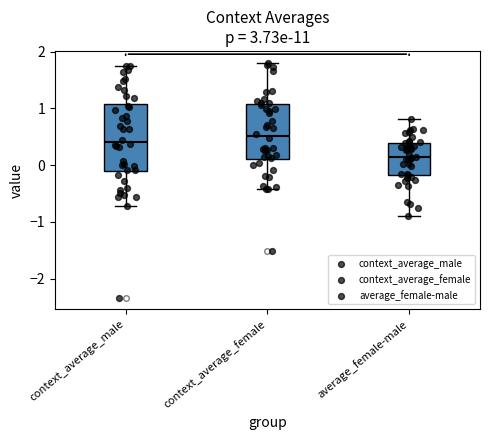

Reading left to right, read every box against the y-axis: the position of its median line, the range the box covers, and the ends of its whiskers. The values are not printed on the chart, so give them approximately, as read against the axis.

context_average_male: median 0.4, box -0.1 to 1.1, whiskers -0.7 to 1.8
context_average_female: median 0.5, box 0.1 to 1.1, whiskers -0.4 to 1.8
average_female-male: median 0.1, box -0.2 to 0.4, whiskers -0.9 to 0.8